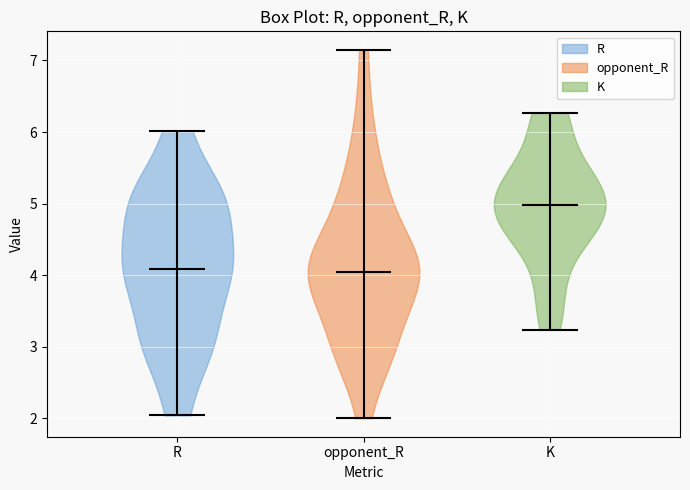

Reading left to right, read every violin against the y-axis: where its median line is, and the lowest and highest points it reaches. The values are not printed on the chart, so give them approximately, as read against the axis.

R: median line 4.1, lowest point 2.0, highest point 6.0
opponent_R: median line 4.0, lowest point 2.0, highest point 7.2
K: median line 5.0, lowest point 3.2, highest point 6.3